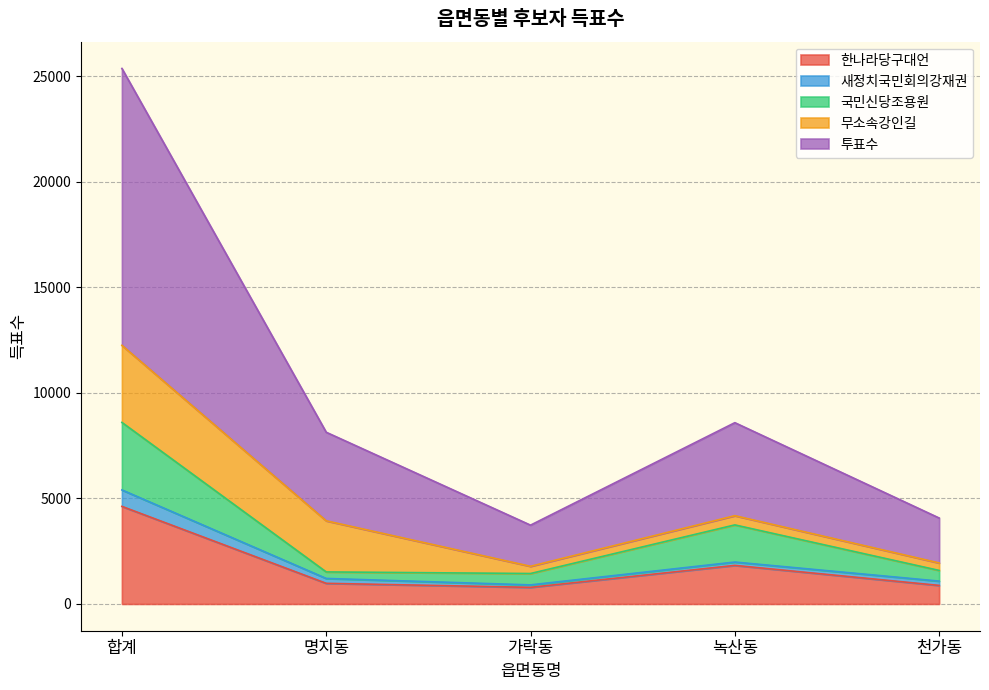

What is the total value across all series at 녹산동?

8590